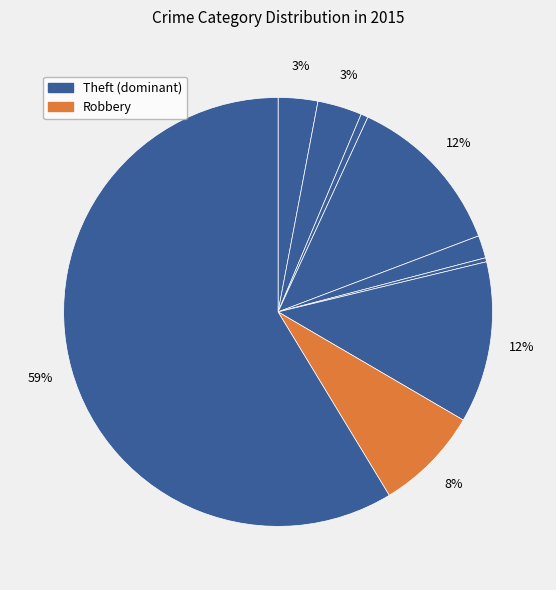

Does any single category account for the majority?

Yes